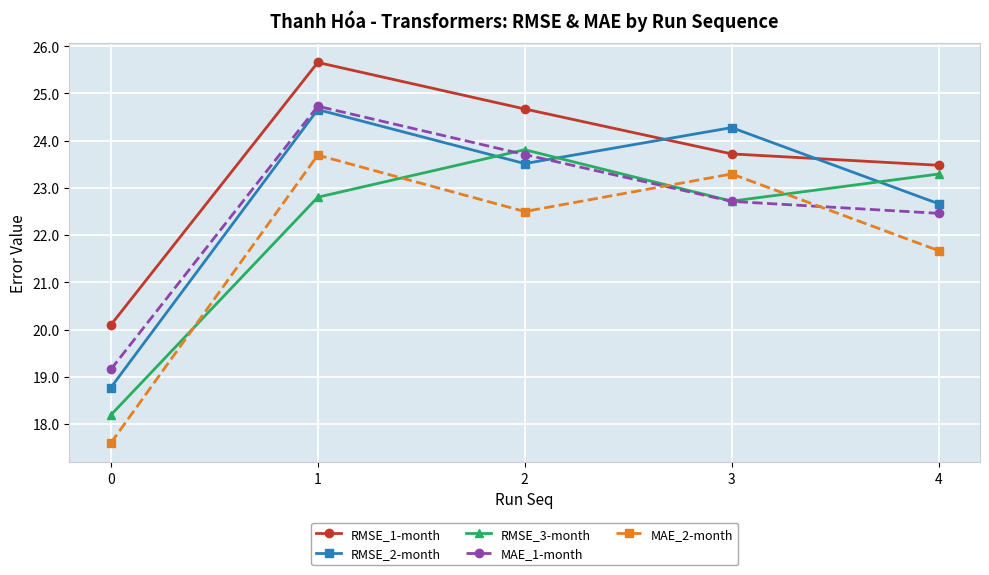

True or false: MAE_1-month and RMSE_3-month cross at least once.

True